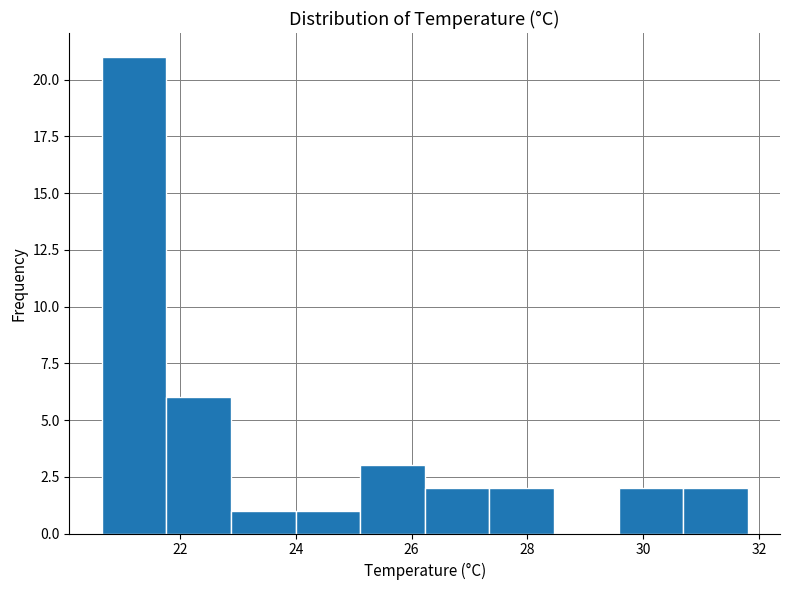

Over which range of the x-axis is the bar tallest?

20.6 to 21.8